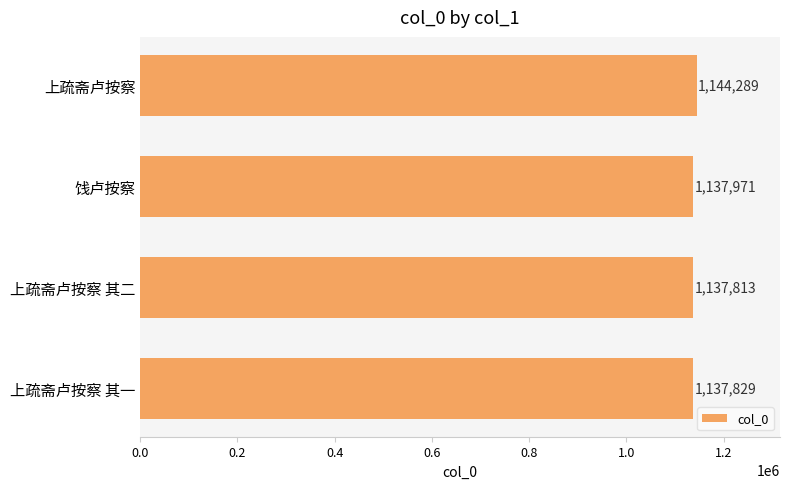

What is the minimum value shown in the chart?

1137813